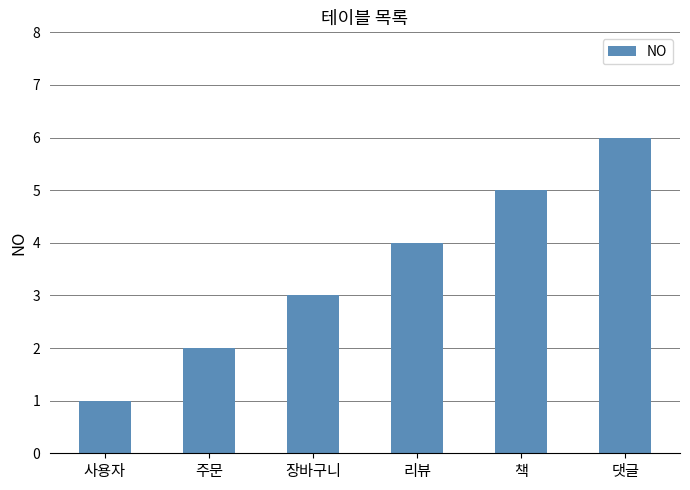

Reading left to right, list all the values displayed in this chart.

사용자=1	주문=2	장바구니=3	리뷰=4	책=5	댓글=6